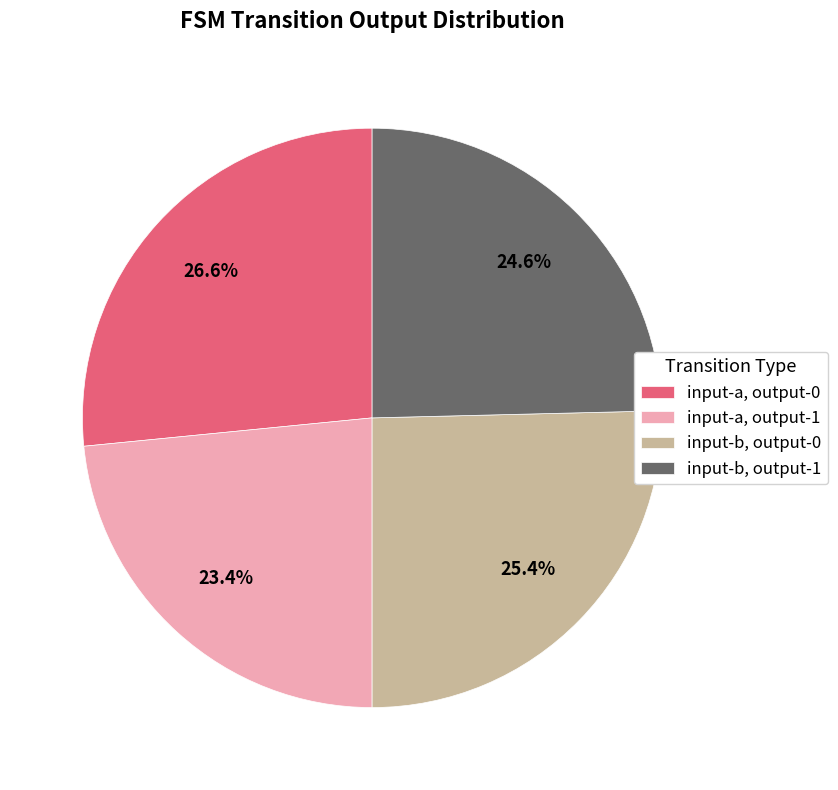

Which category has the smallest portion of the pie?

input-a, output-1